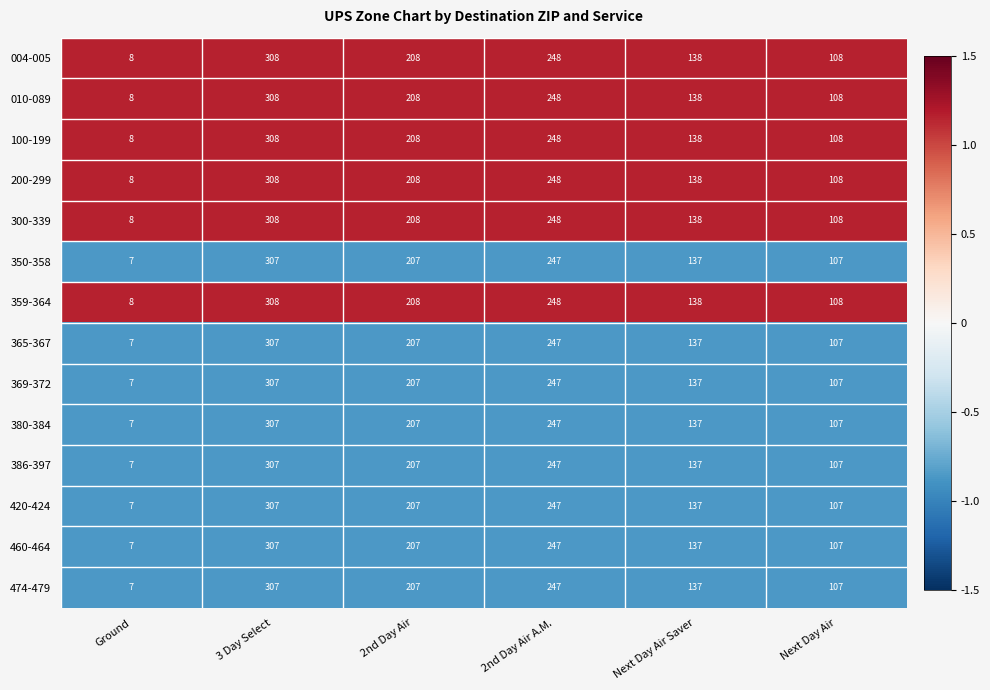

Is it true that 300-339 equals 208 at 2nd Day Air?

True